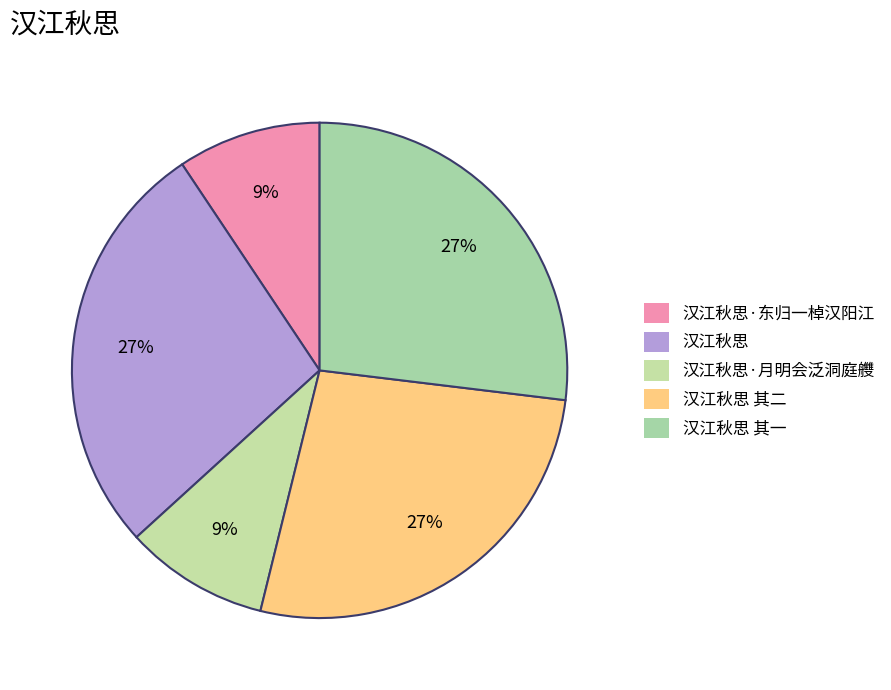

How many segments does this pie chart have?

5